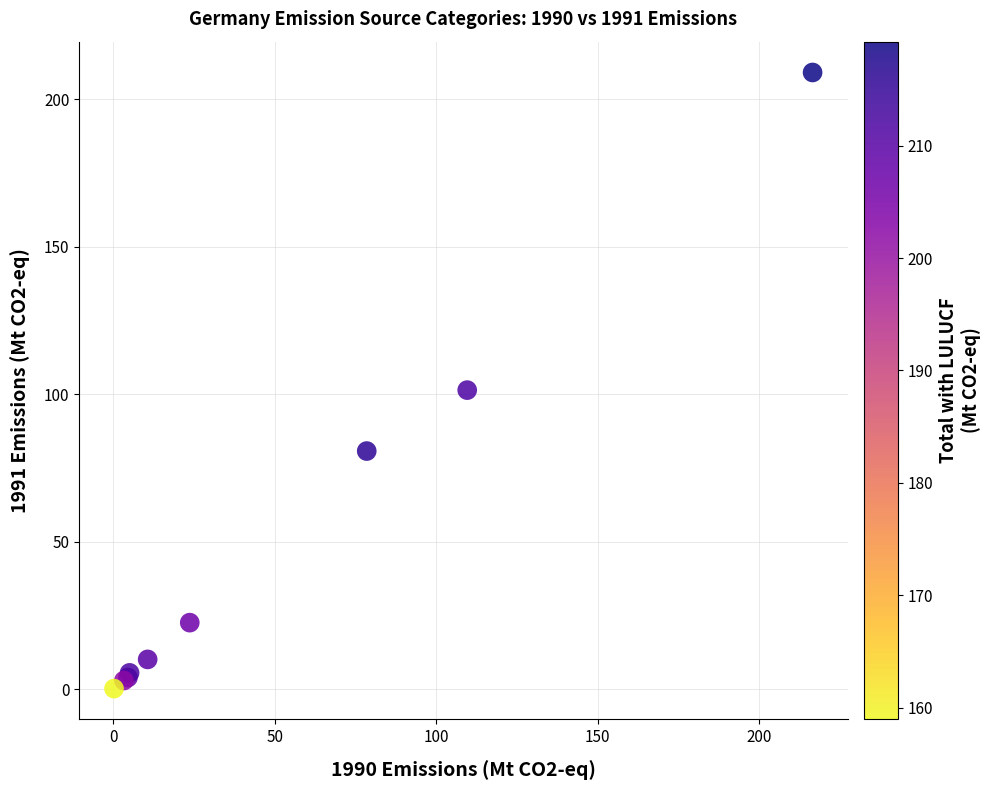

What Y value in the scatter plot is closest to 104?

101.4